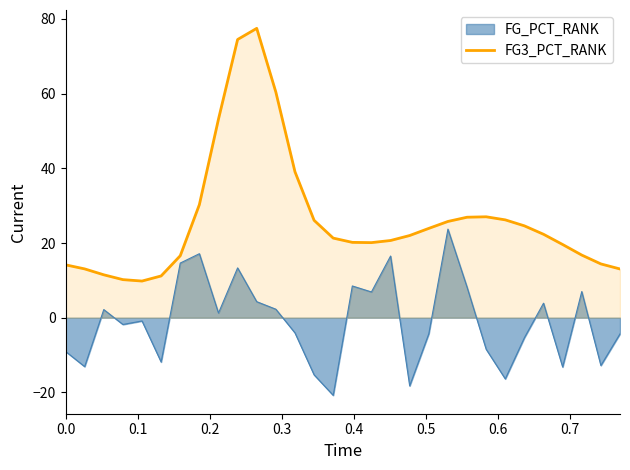

Does the chart display data point markers on the line(s)?

No